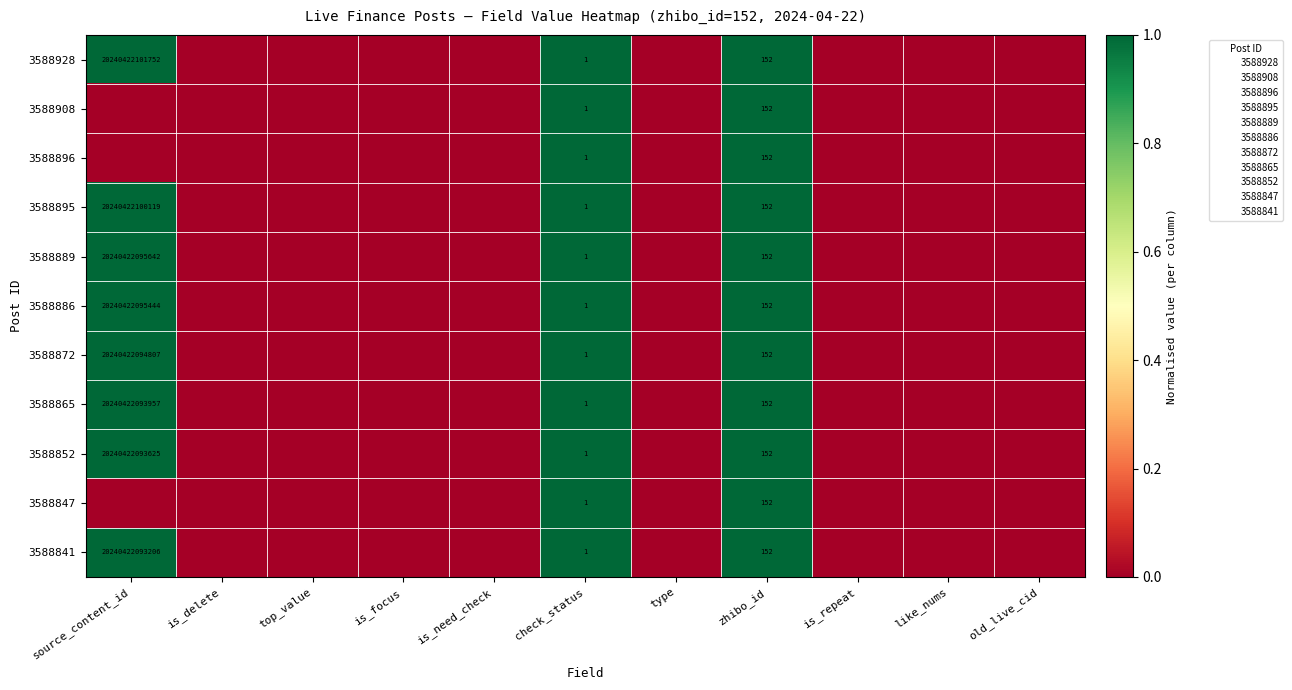

What is the average value of the 3588841 series?

0.3